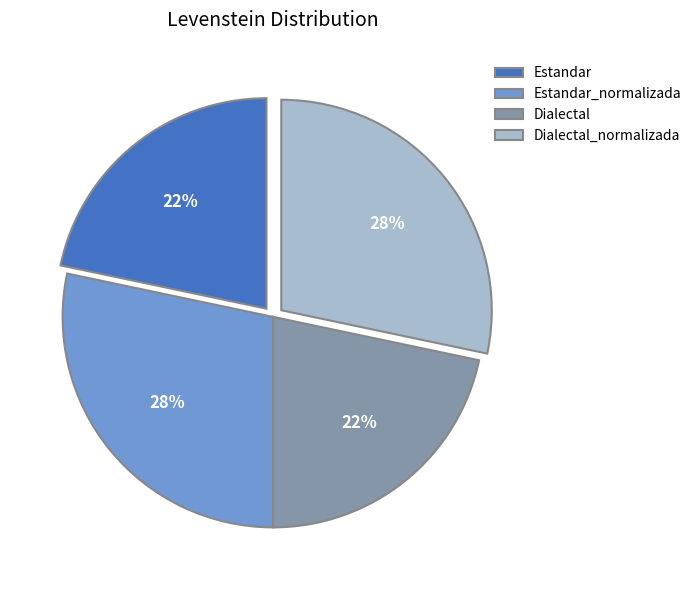

To the nearest percent, what is the average slice percentage?

25%